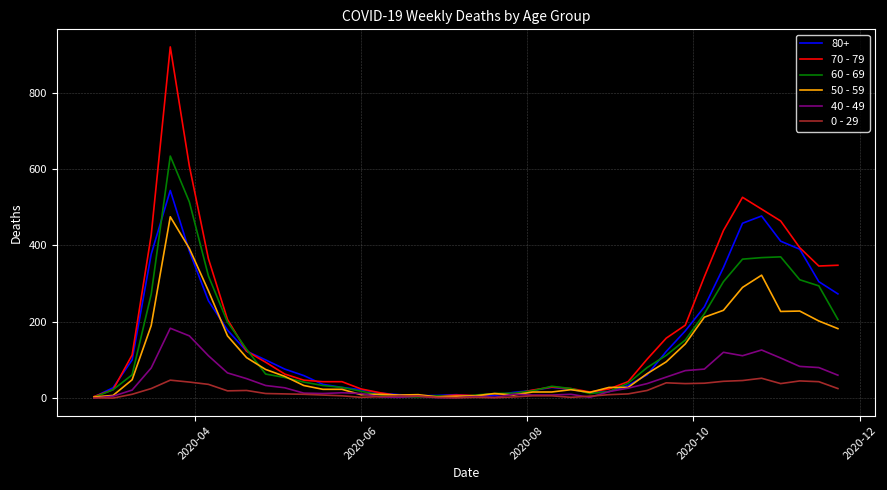

What is the lowest value of the 70 - 79 series?

4